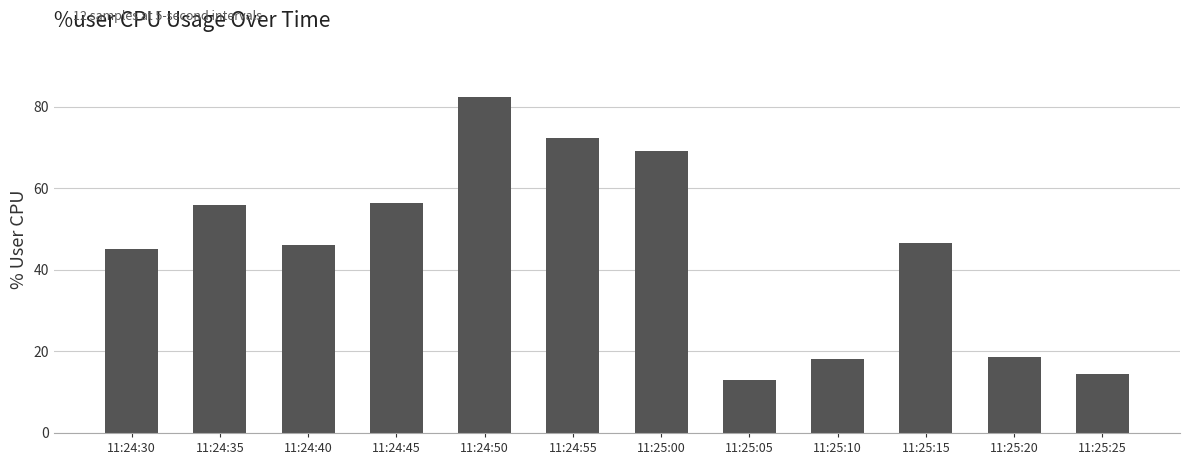

What is the ratio of the value at 11:25:10 to the value at 11:25:05?

1.4